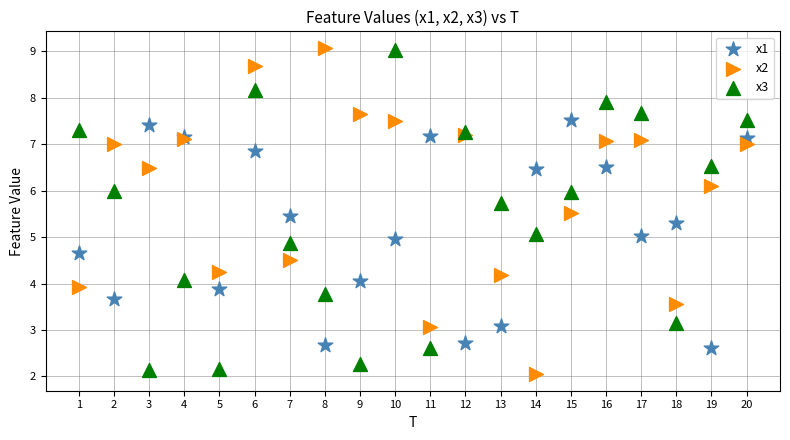

What is the X range (max minus min) for the scatter plot?

19.0